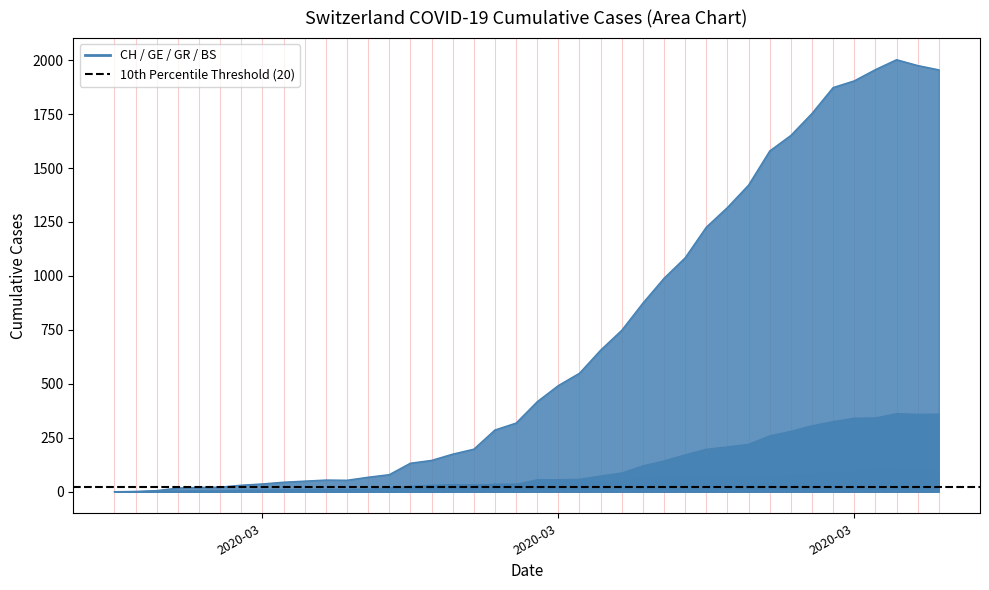

In CH, how many points are higher than both neighbors (excluding endpoints)?

2